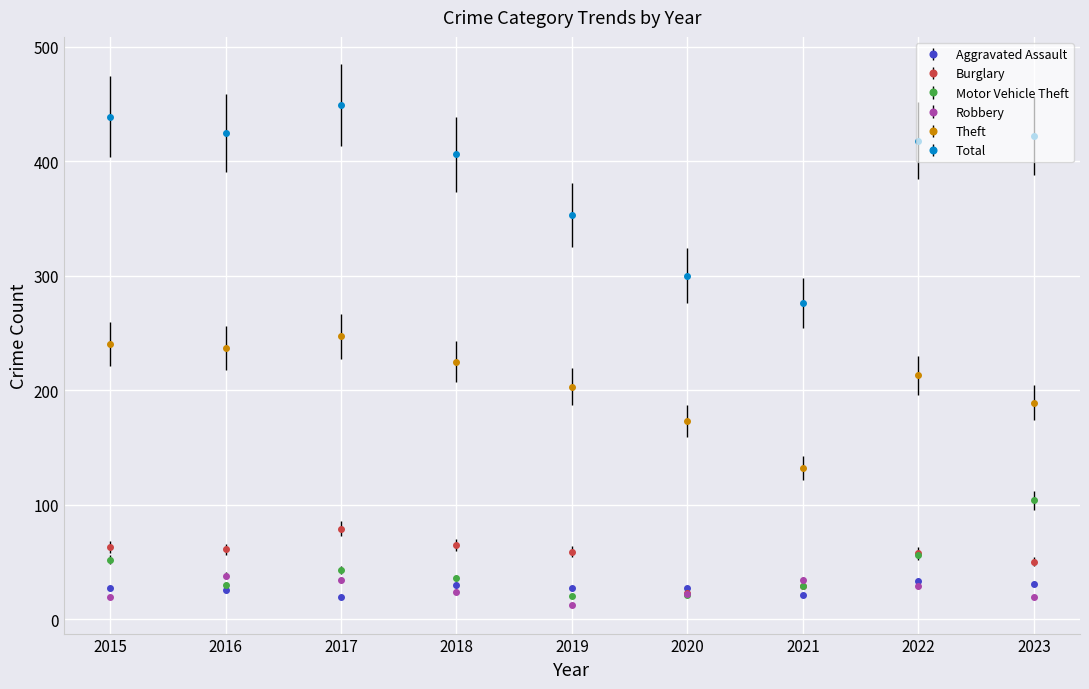

True or false: Theft has a value of 386 at 2017.

False